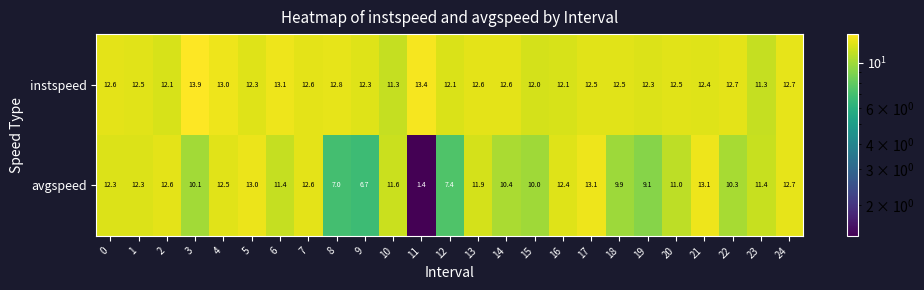

Which series has the largest total across all categories?

instspeed